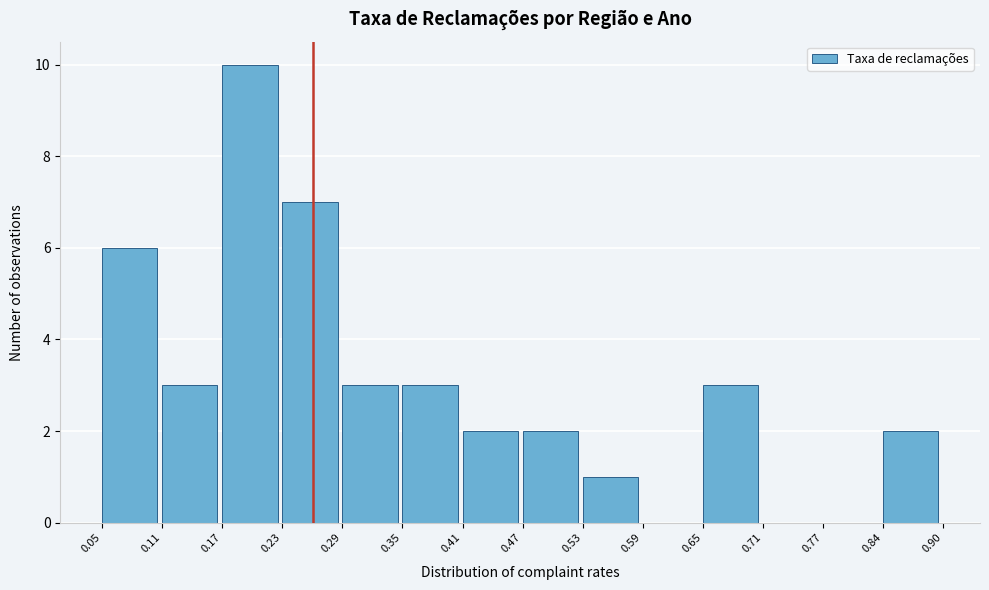

Reading left to right, transcribe this chart: for each bar, give the range it covers on the x-axis and its height. The values are not printed on the chart, so give them approximately, as read against the axis.

0.05 to 0.11: 6
0.11 to 0.17: 3
0.17 to 0.23: 10
0.23 to 0.29: 7
0.29 to 0.35: 3
0.35 to 0.41: 3
0.41 to 0.47: 2
0.47 to 0.53: 2
0.53 to 0.59: 1
0.59 to 0.65: 0
0.65 to 0.71: 3
0.71 to 0.77: 0
0.77 to 0.84: 0
0.84 to 0.90: 2